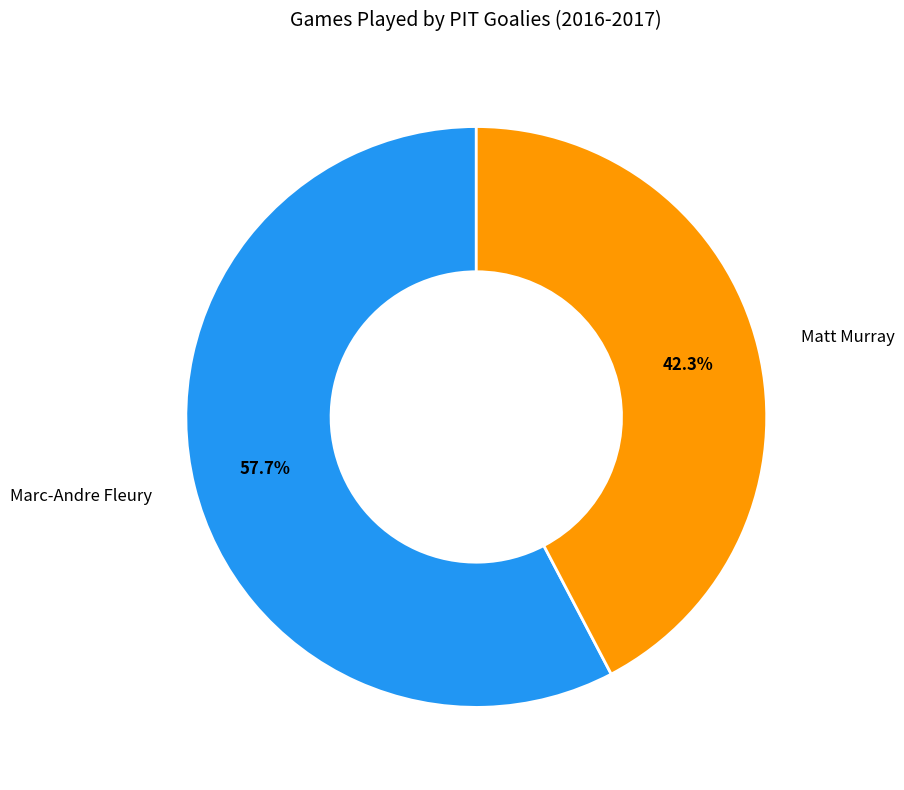

Rank the categories by value from lowest to highest.

Matt Murray, Marc-Andre Fleury